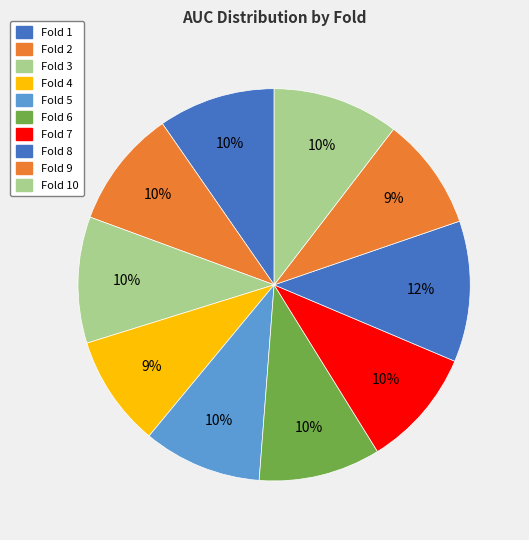

Is there a majority slice in this chart?

No